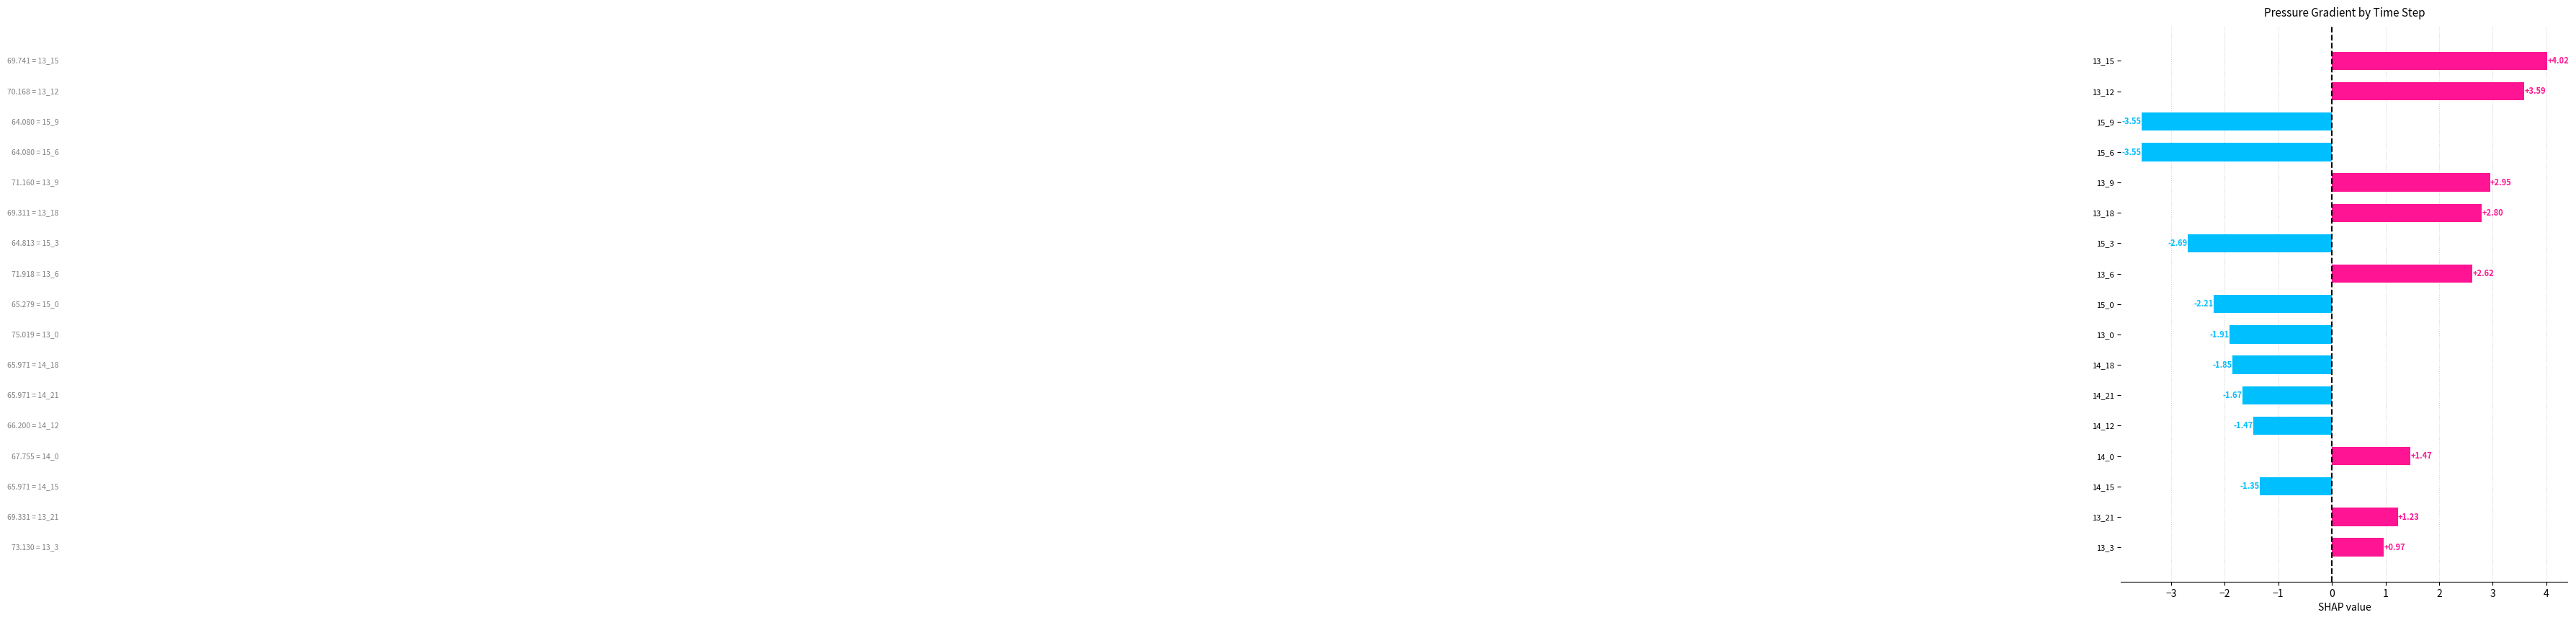

Between 15_6 and 14_18, which is larger?

14_18